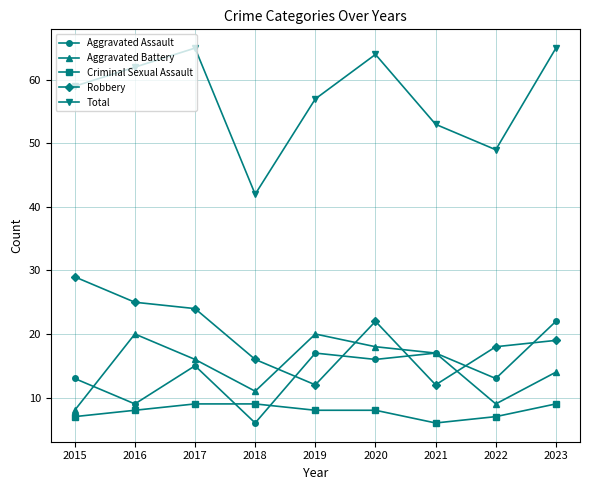

What is the average value of the Criminal Sexual Assault series?

8